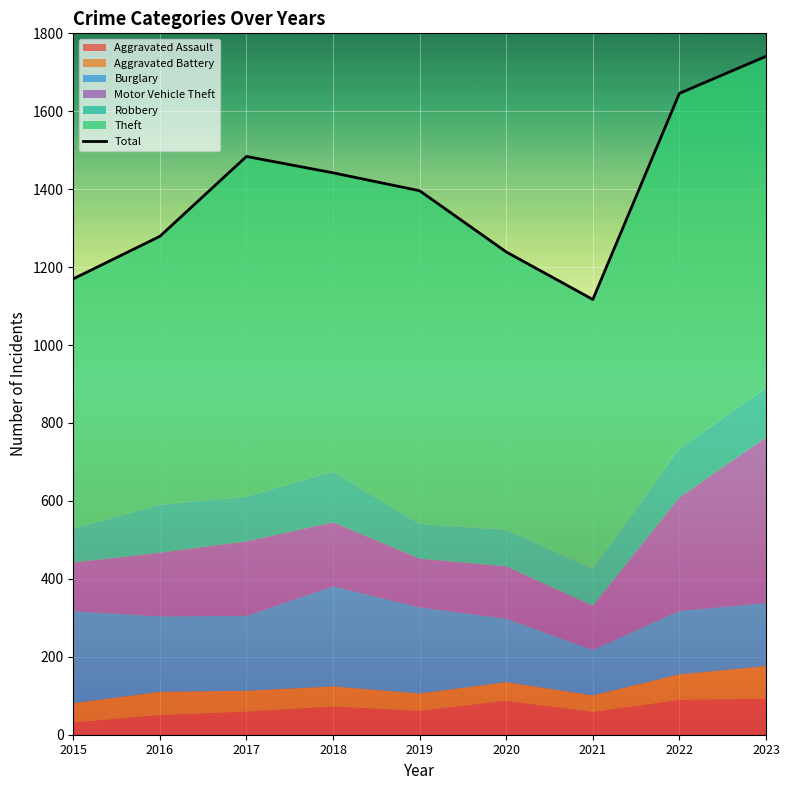

What is the difference between the maximum and minimum values?

624